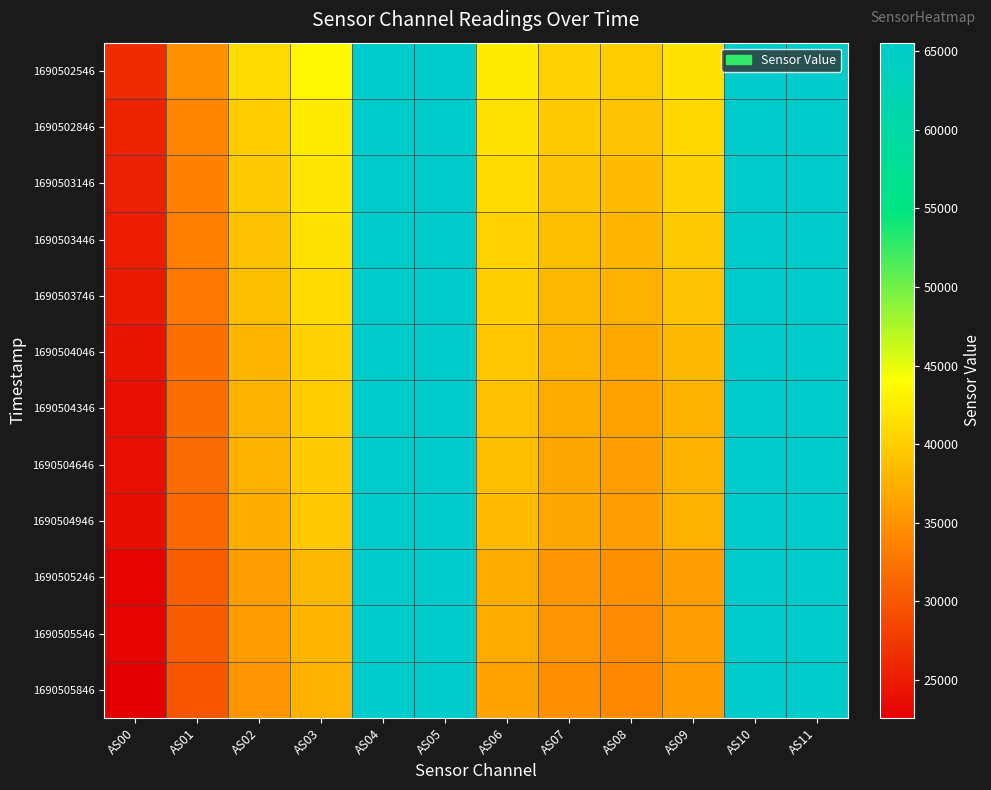

At how many categories does at least one series exceed 31026?

11